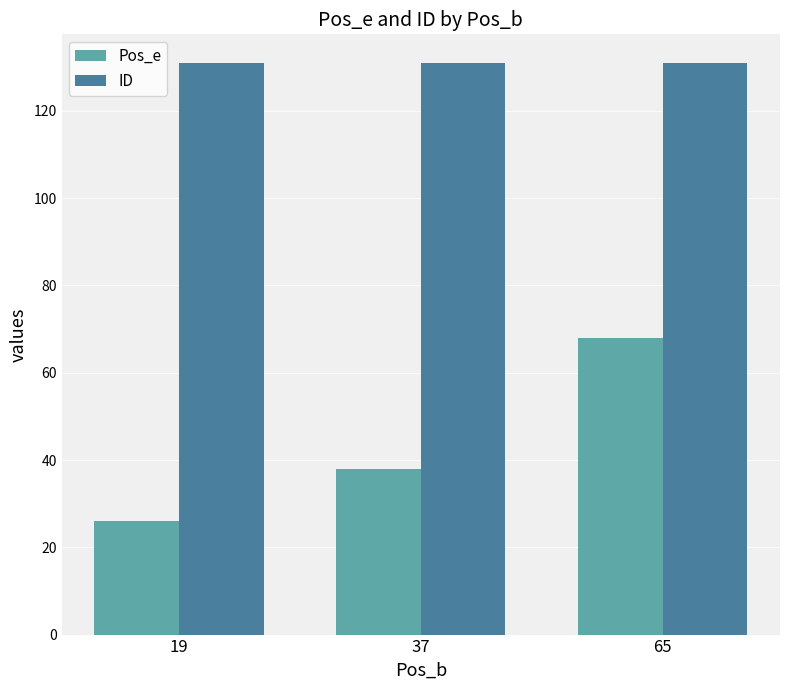

Are the bars grouped side by side (vs. stacked)?

Yes